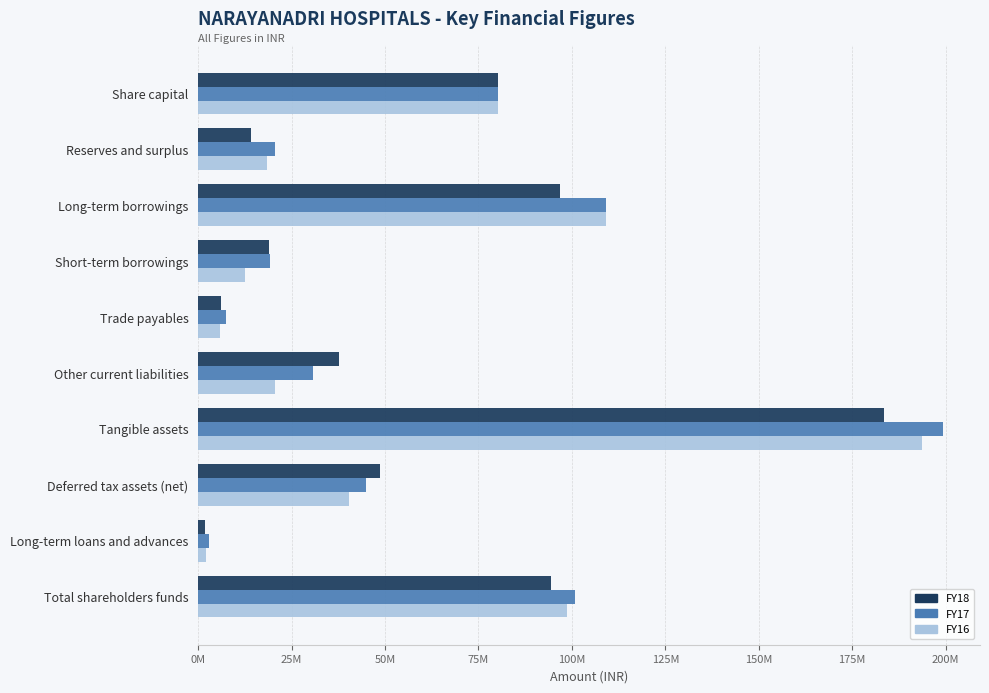

What are all the series names shown in the legend?

FY18, FY17, FY16